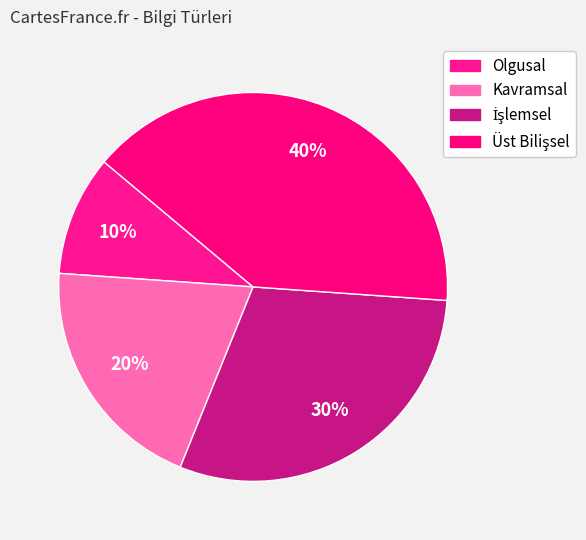

Count the number of slices in the pie.

4